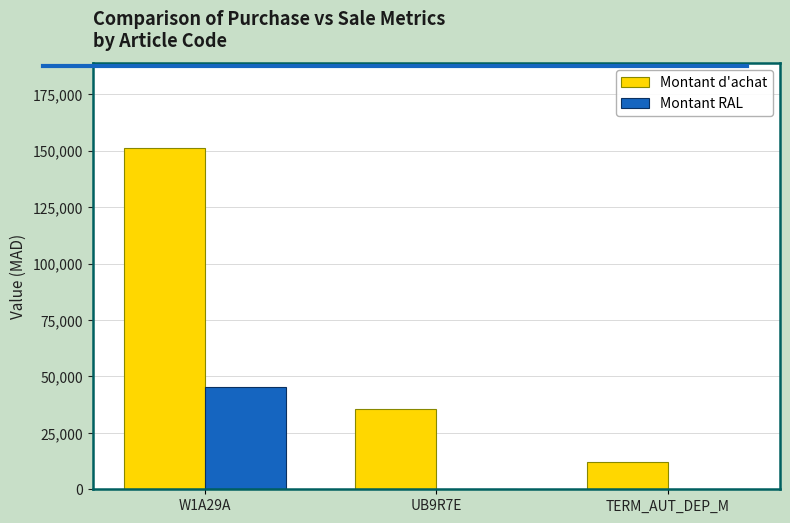

True or false: Montant RAL has a value of 0 at TERM_AUT_DEP_M.

True